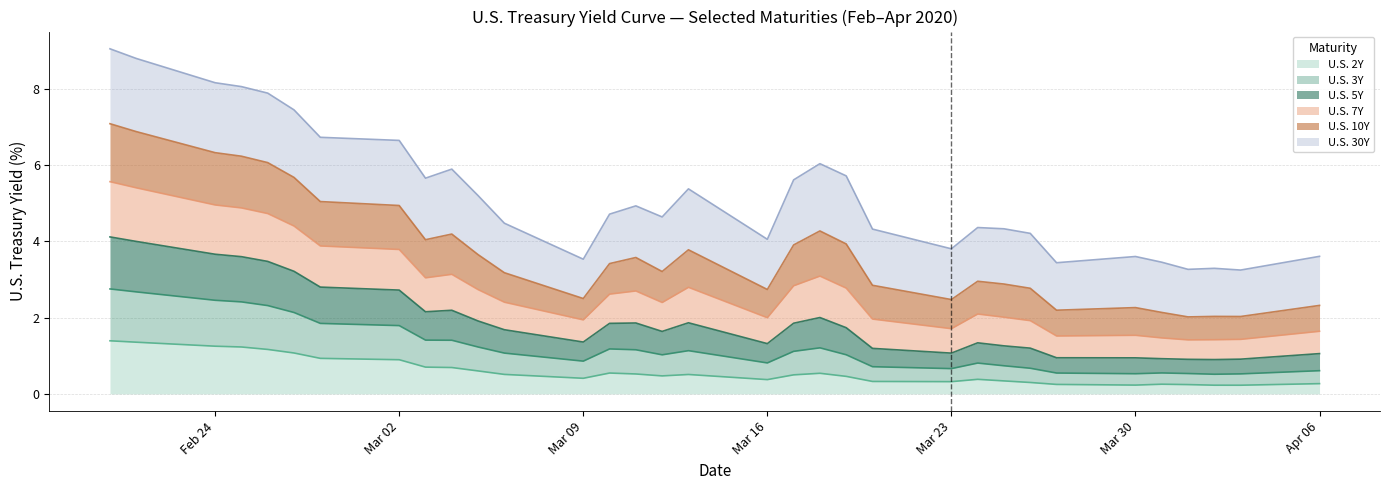

What is the maximum value for U.S. 2Y?

1.4